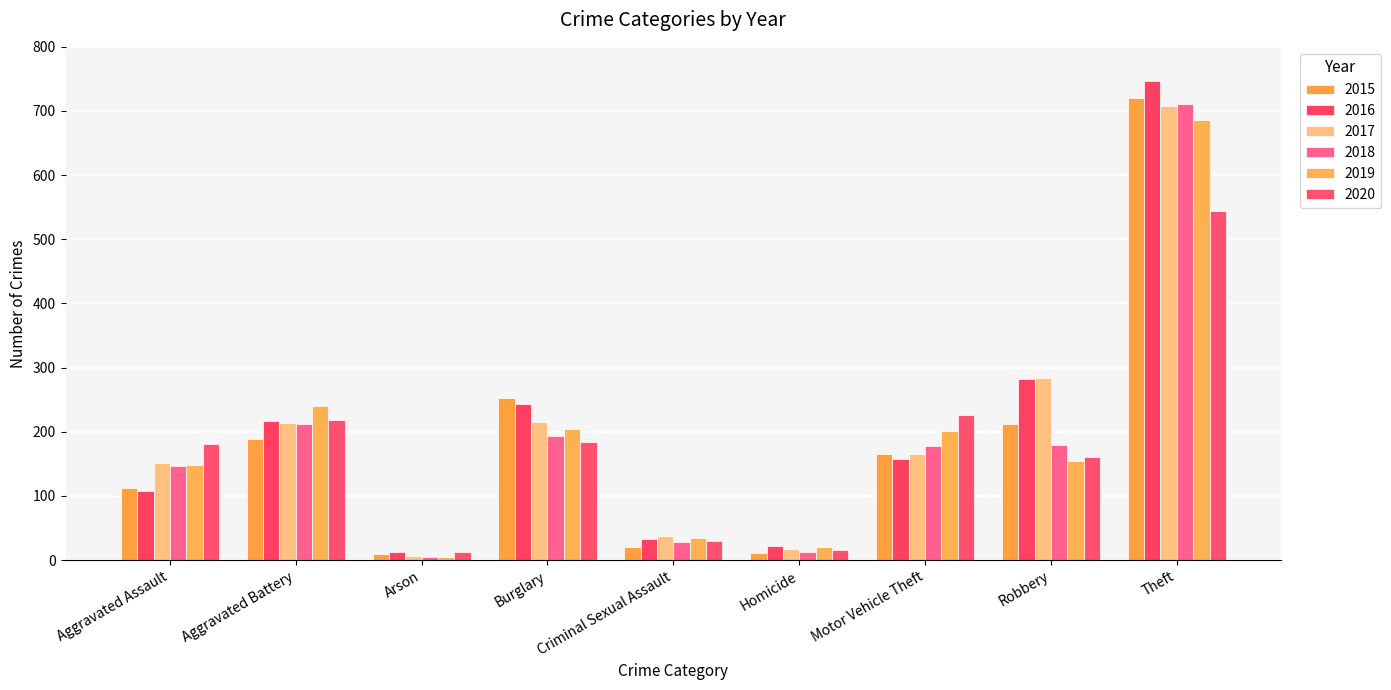

Rank the series by their maximum value, from lowest to highest.

2020, 2019, 2017, 2018, 2015, 2016